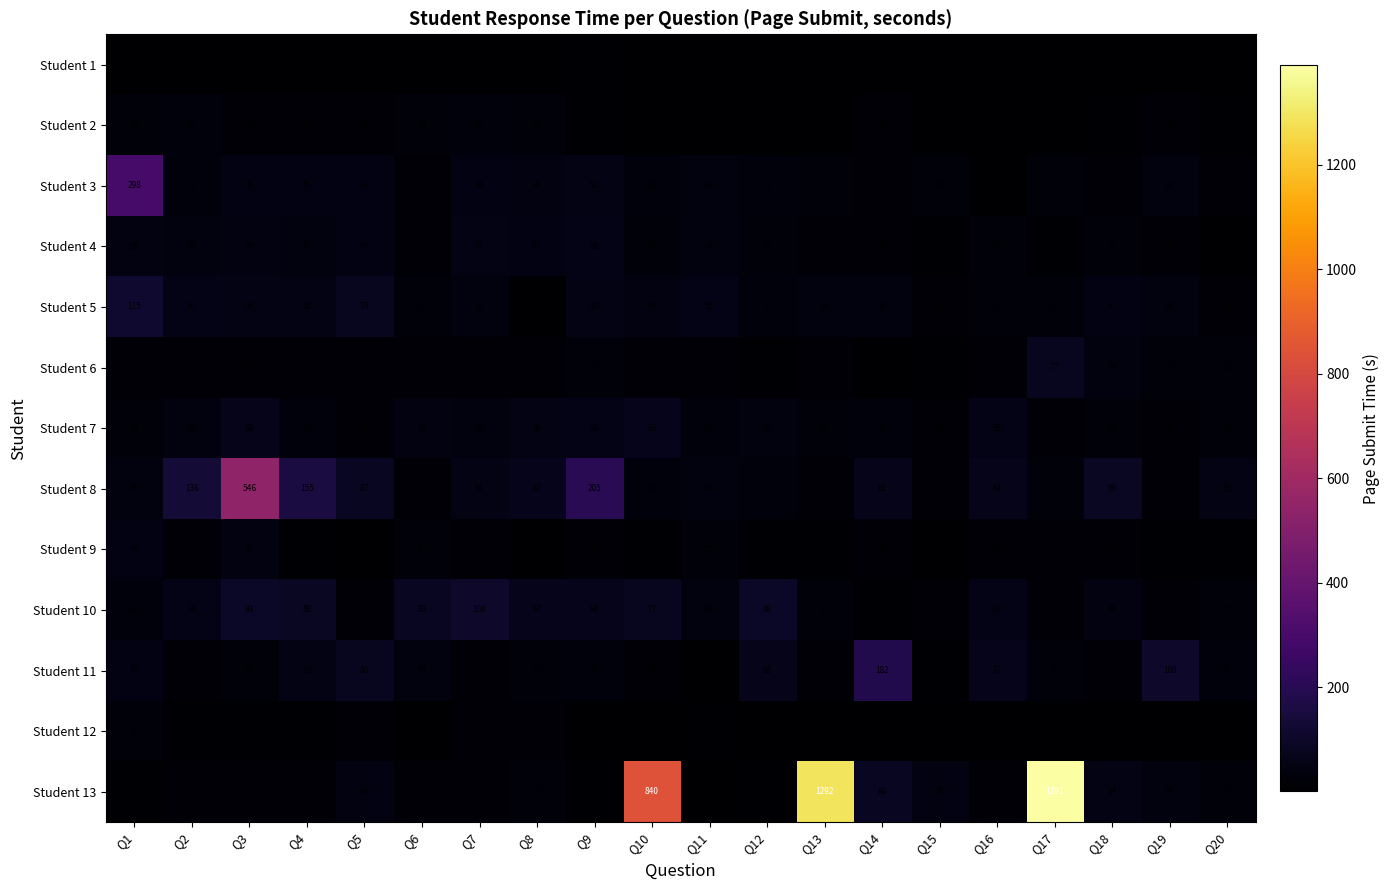

Where is Student 5 nearest to the value 60?

Q2